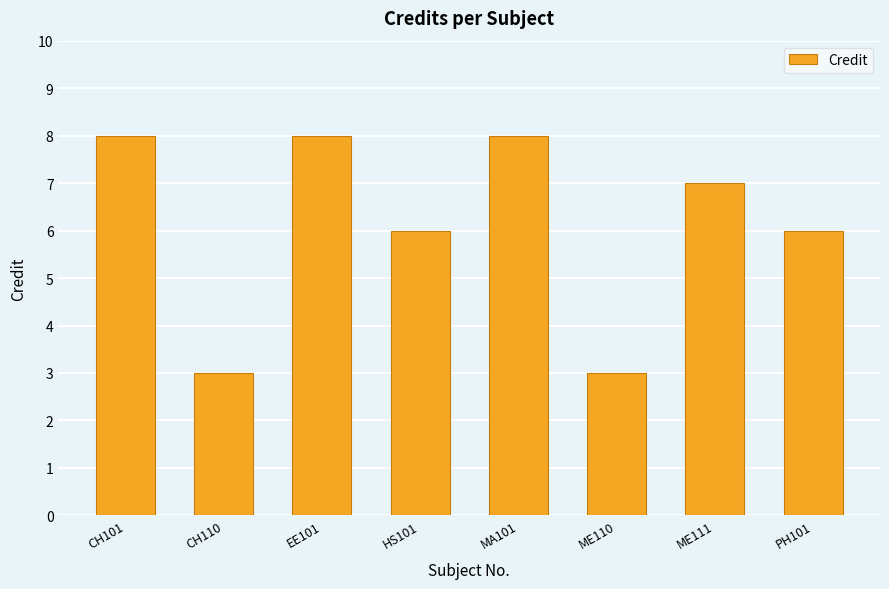

What is the label of the 3rd bar from the left?

EE101